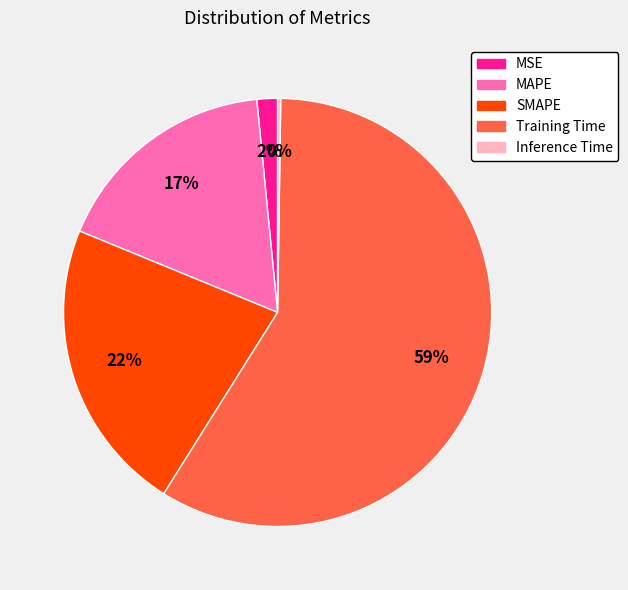

What percentage is the MAPE slice, to the nearest percent?

17%